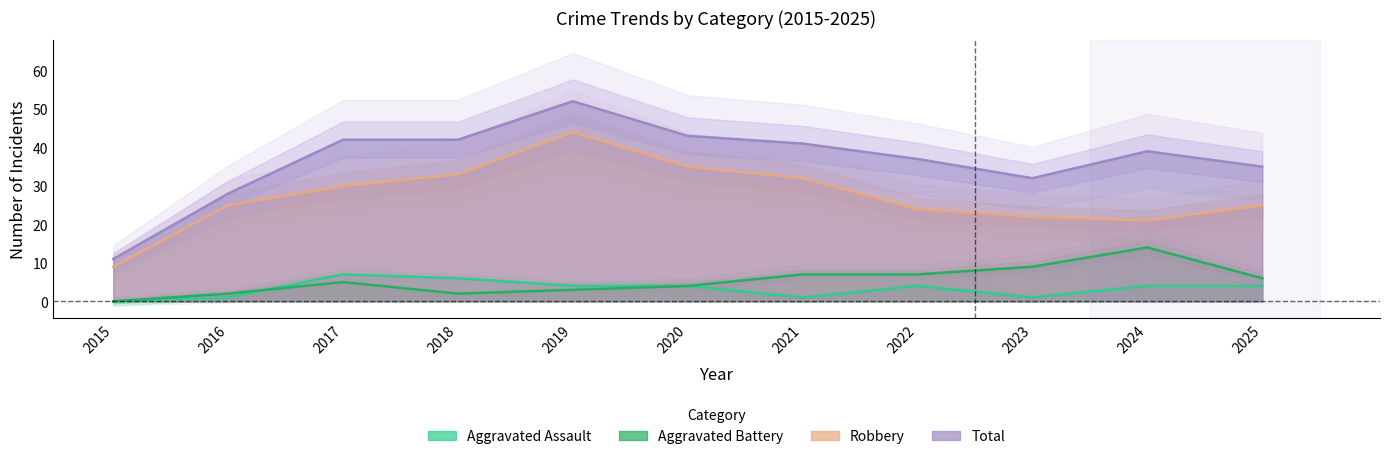

How many interior local valleys does the Total series have?

1